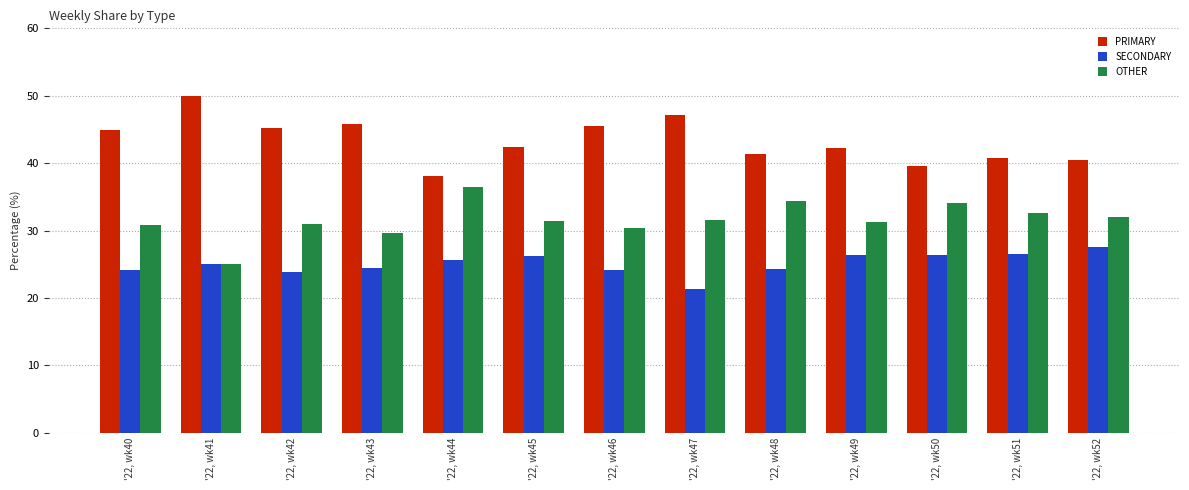

What is the minimum value shown in the chart?

21.4